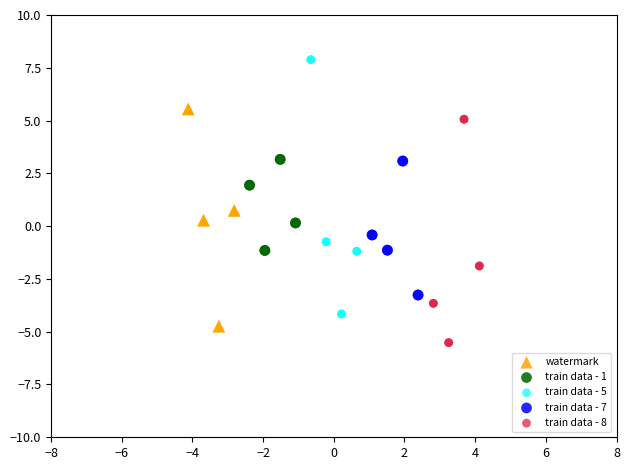

Which series contains the highest Y value?

train data - 5